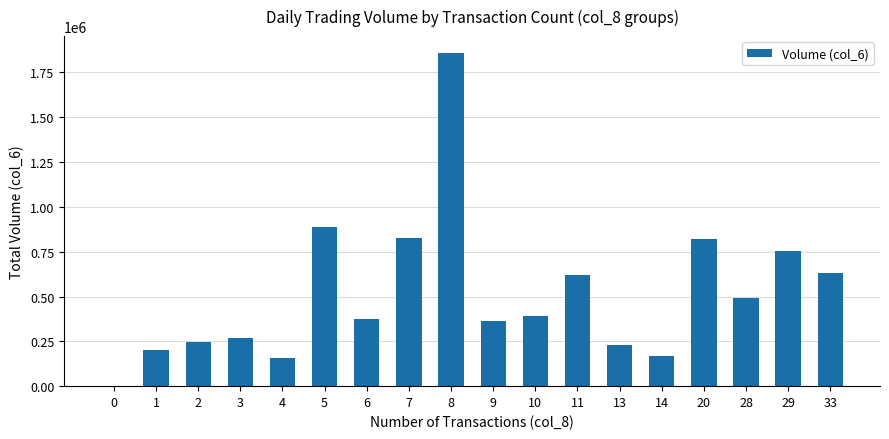

Reading left to right, extract all data points from this chart.

0	202620	246600	269260	156950	886760	376800	829050	1859550	363480	390600	619670	229680	167030	818370	490180	755450	631370